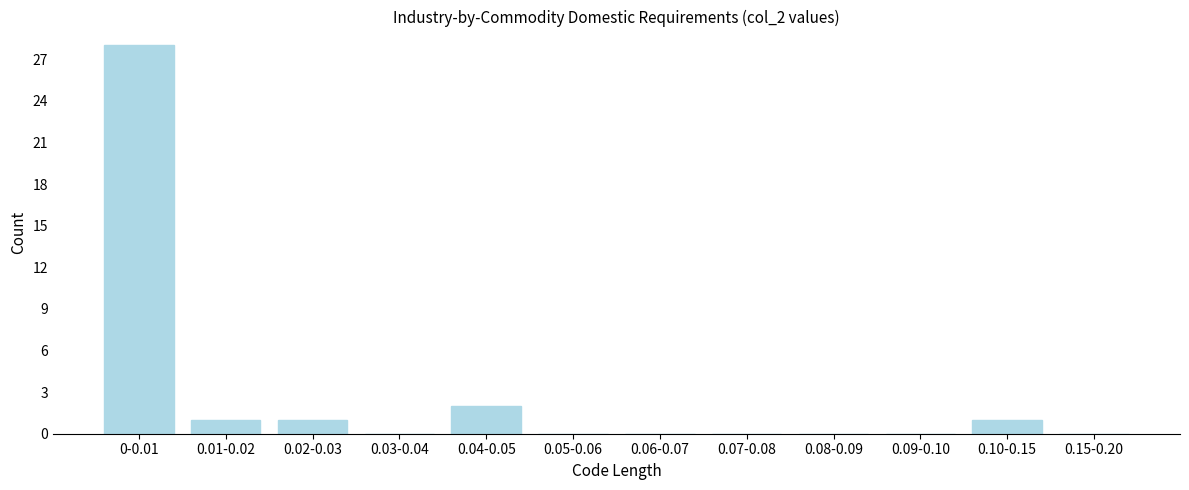

Reading left to right, transcribe all the data shown in this chart.

0-0.01=28	0.01-0.02=1	0.02-0.03=1	0.03-0.04=0	0.04-0.05=2	0.05-0.06=0	0.06-0.07=0	0.07-0.08=0	0.08-0.09=0	0.09-0.10=0	0.10-0.15=1	0.15-0.20=0